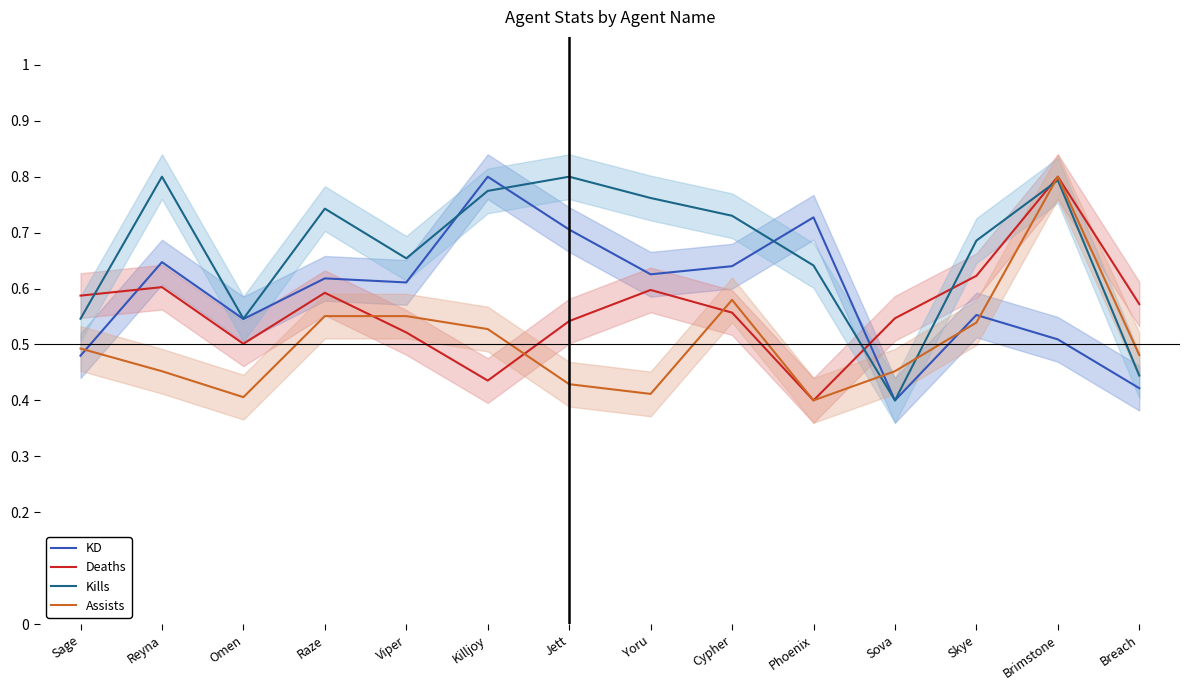

Read the KD value at Breach.

0.4